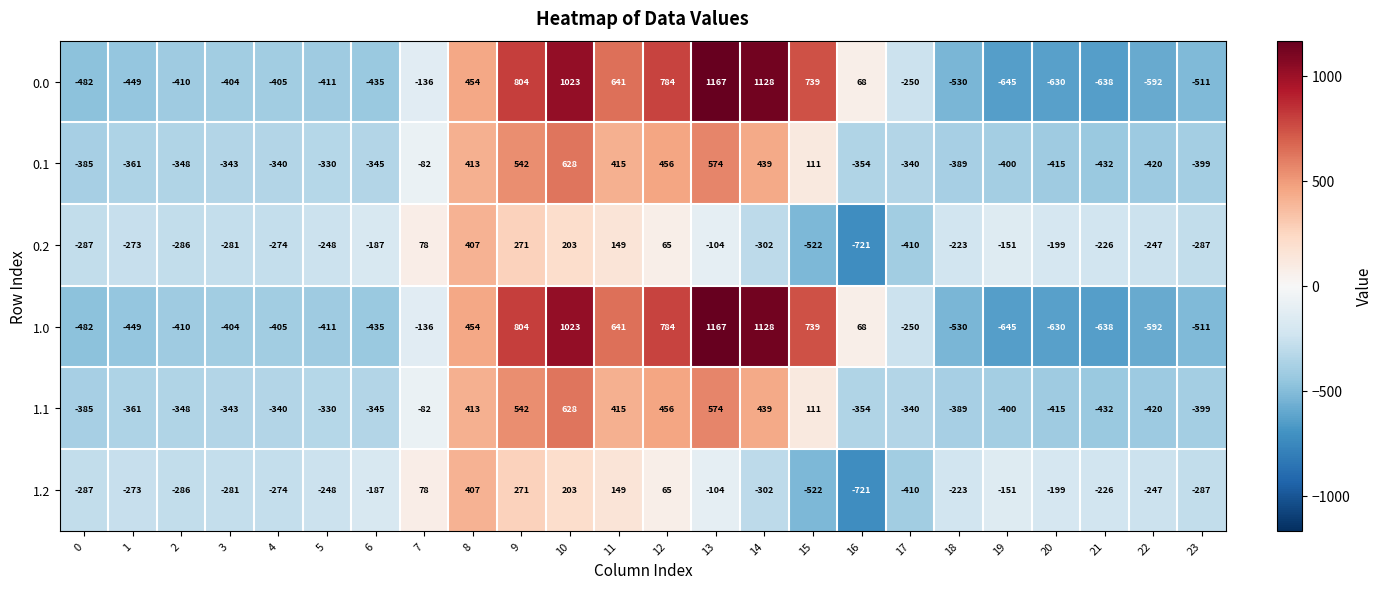

What is the approximate value of 0.0 at 3?

-404